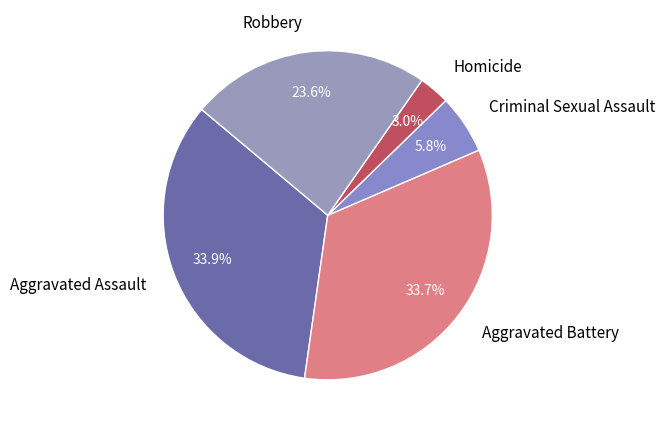

How many slices are in this pie chart?

5